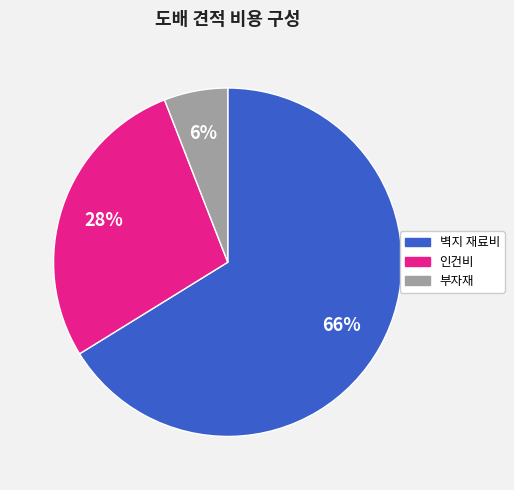

Is there a majority slice in this chart?

Yes